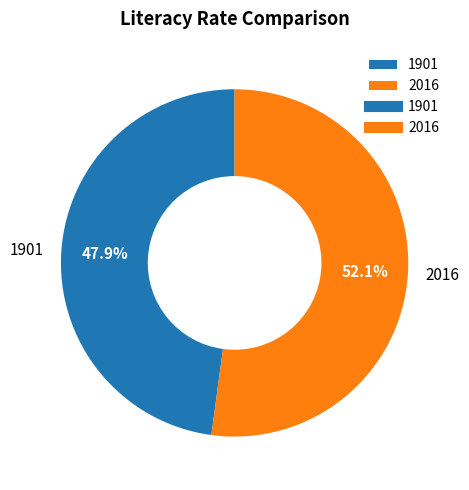

How many slices are in this pie chart?

2